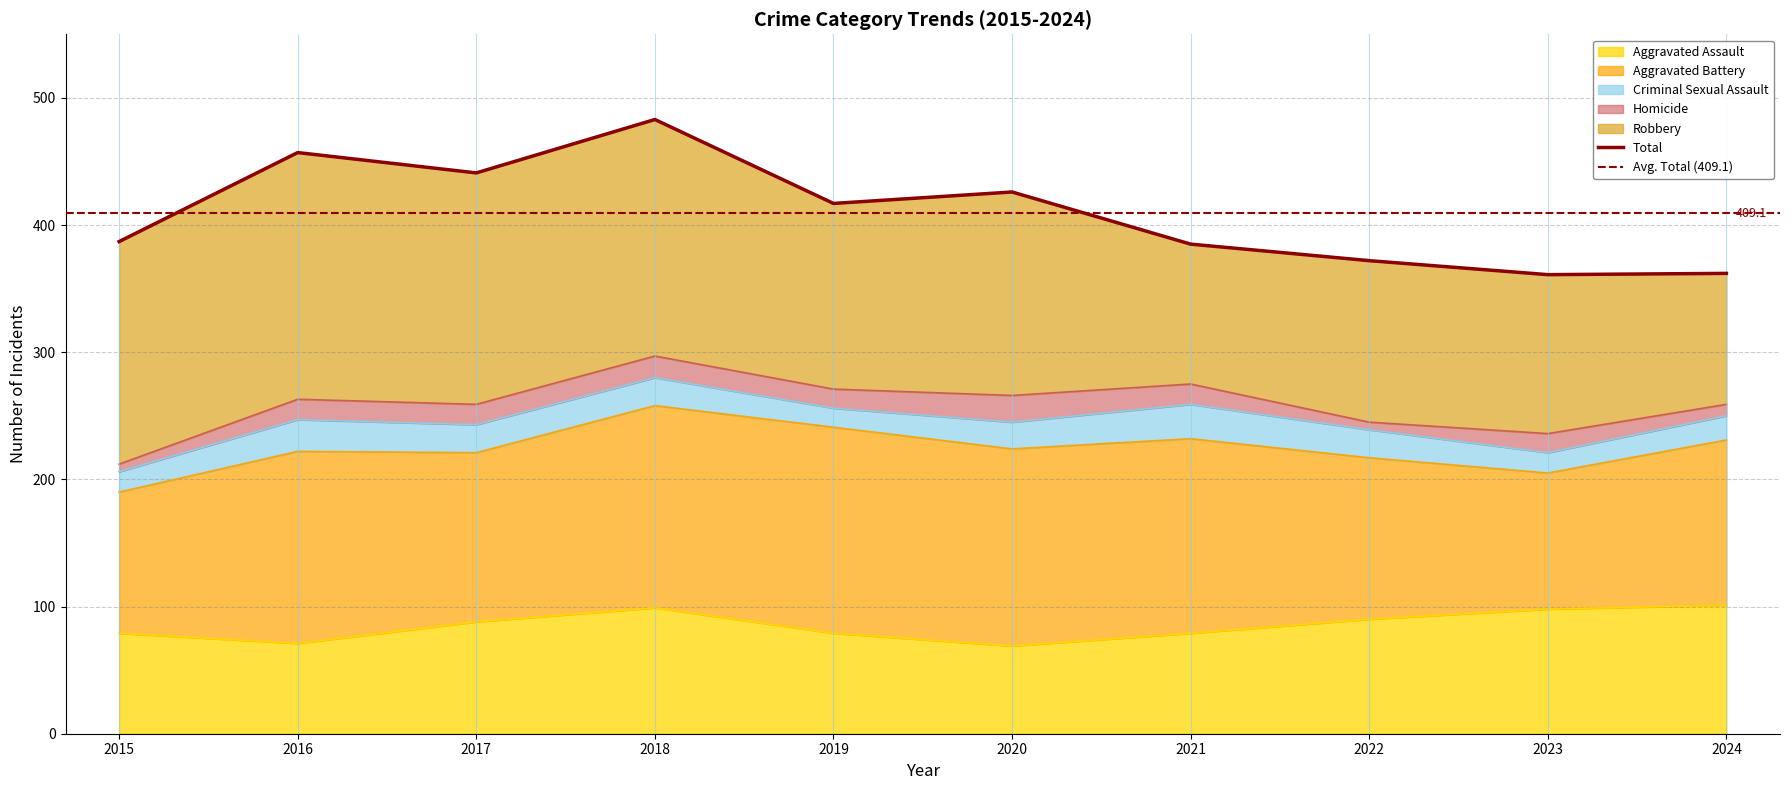

Reading right to left, what are all the values shown in this chart?

Aggravated Assault: 101	98	90	79	69	79	99	88	71	79
Aggravated Battery: 130	107	127	153	155	162	159	133	151	111
Criminal Sexual Assault: 19	16	22	27	21	15	22	22	25	16
Homicide: 9	15	6	16	21	15	17	16	16	6
Robbery: 103	125	127	110	160	146	186	182	194	175
Total: 362	361	372	385	426	417	483	441	457	387